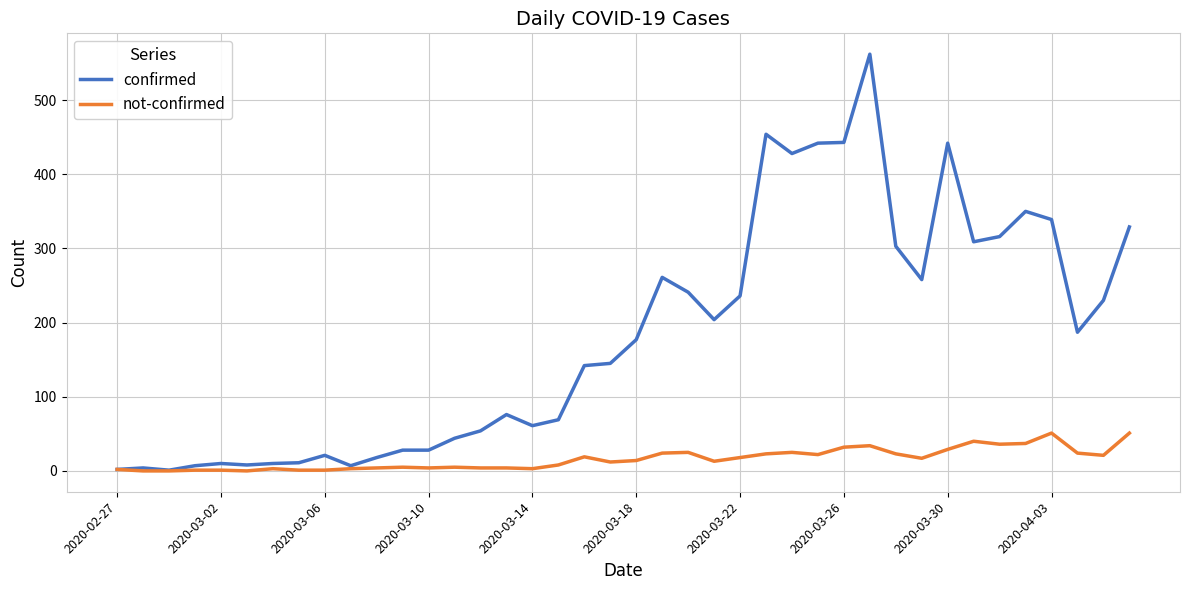

Which series has the widest spread of values?

confirmed